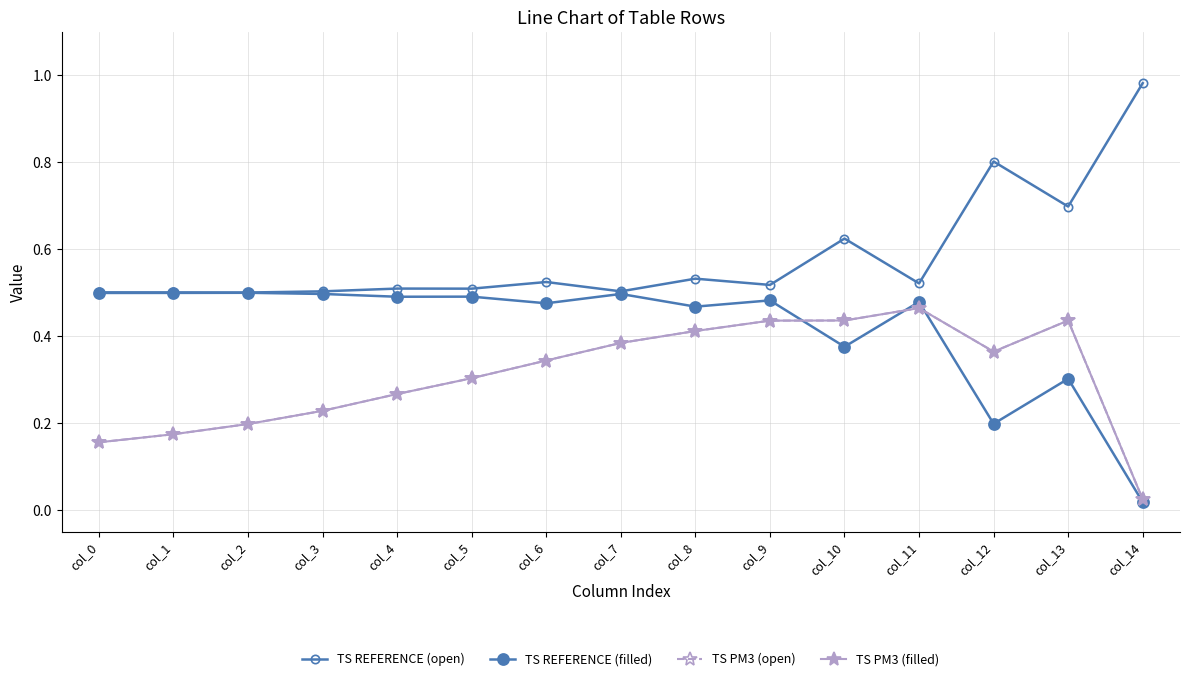

What is the value of the TS REFERENCE (filled) point at the 8th from the left?

0.5